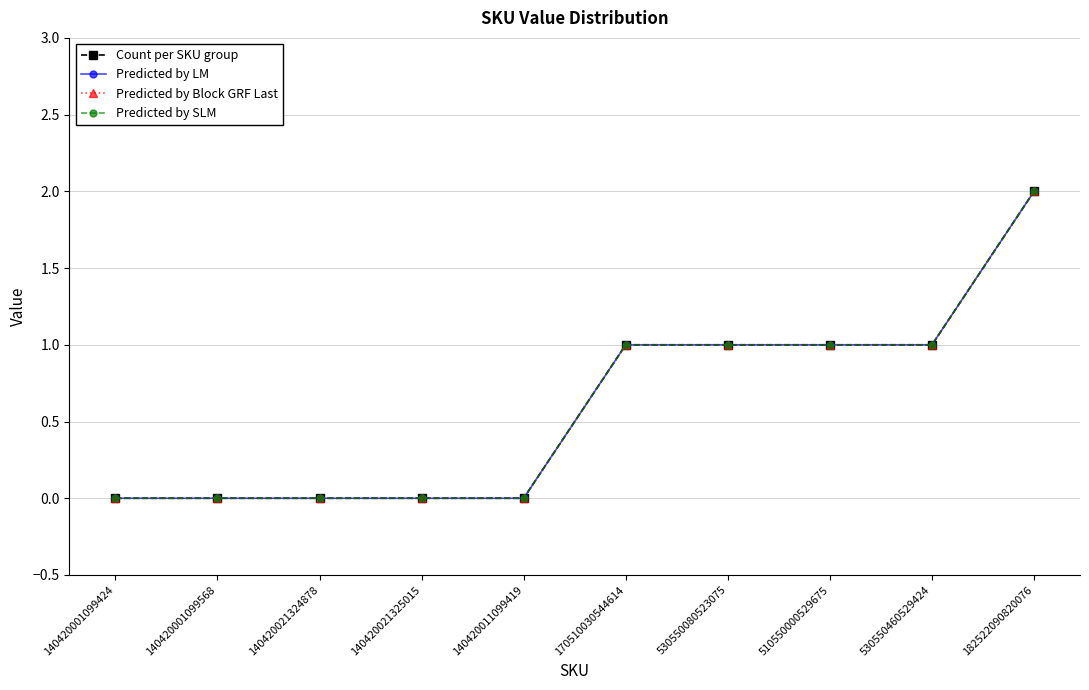

Does the chart have visible grid lines?

Yes